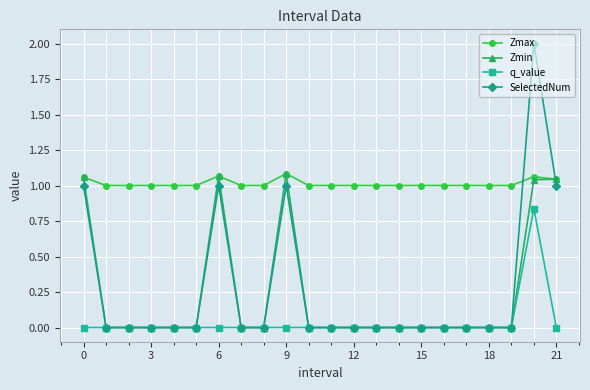

What is the greatest value displayed?

2.0